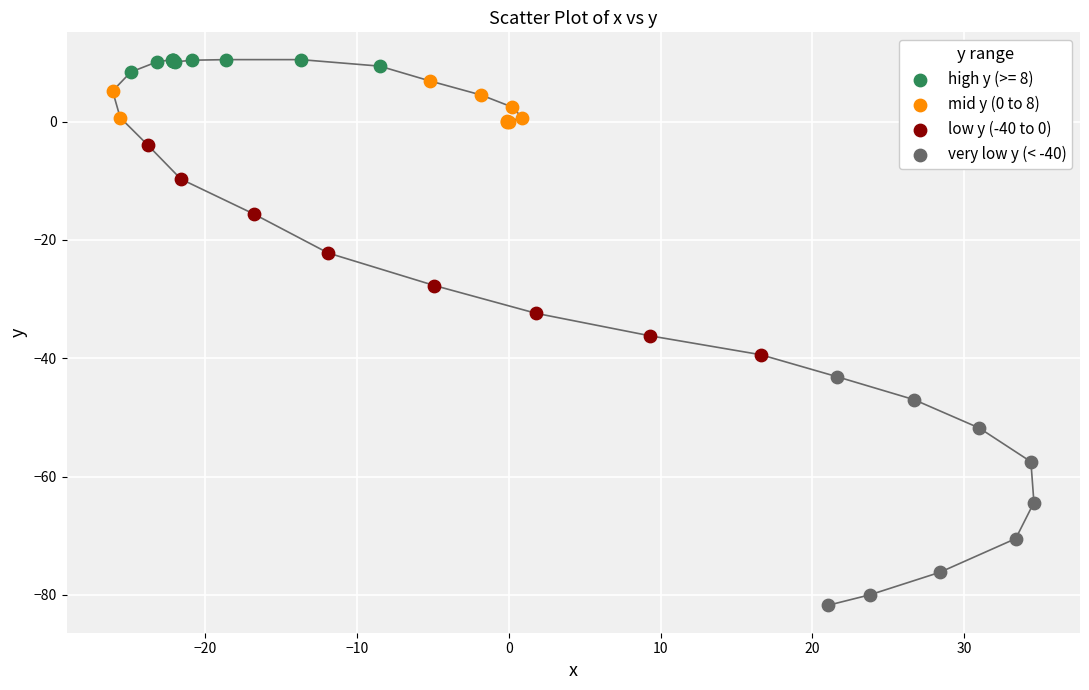

Which series reaches the minimum Y coordinate?

very low y (< -40)